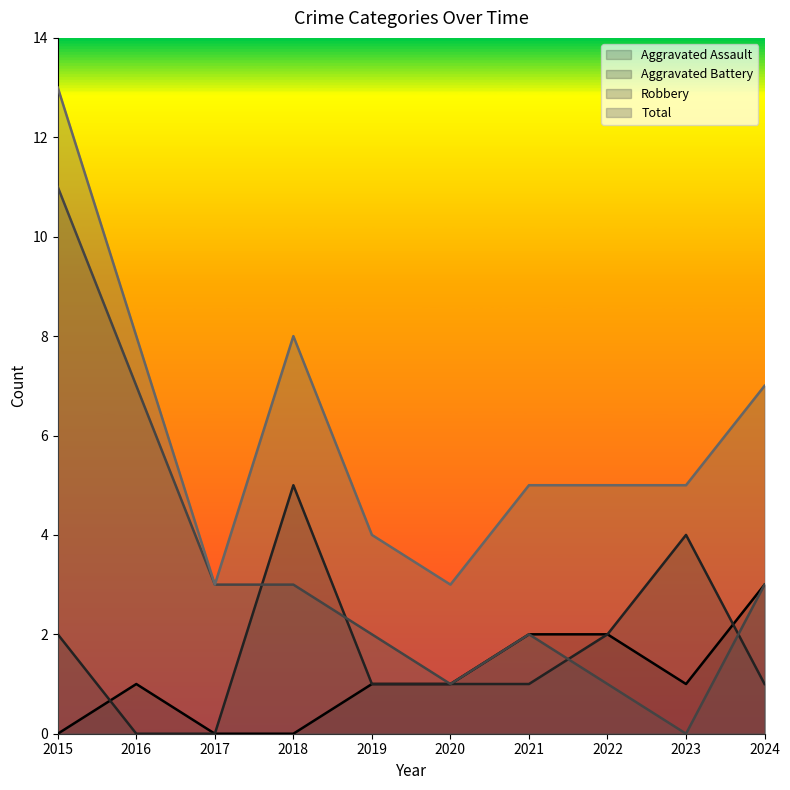

What is the maximum value for Aggravated Assault?

3